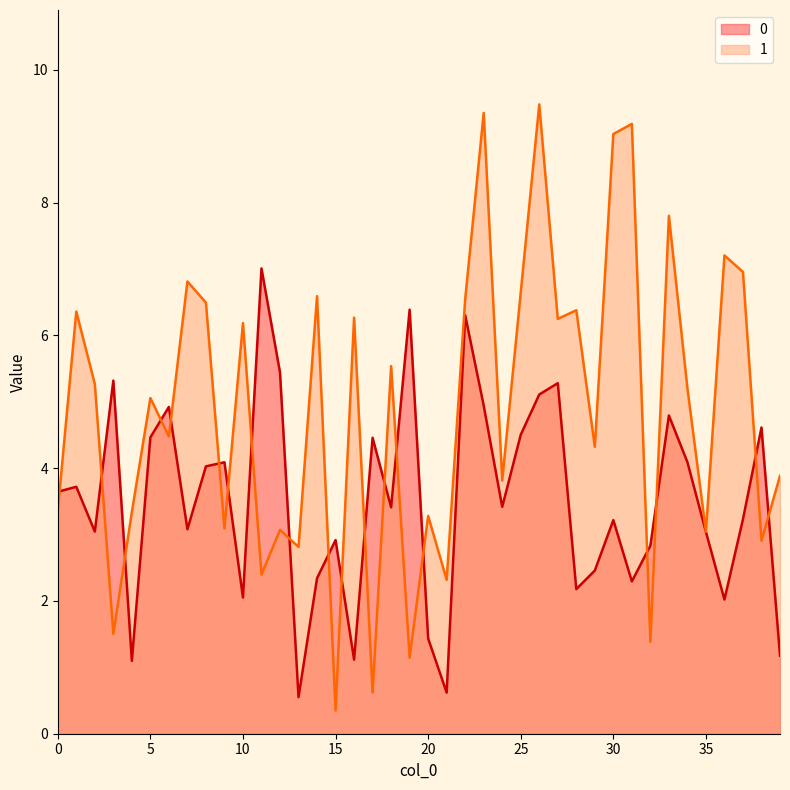

At which category does the chart reach its peak across all series?

26